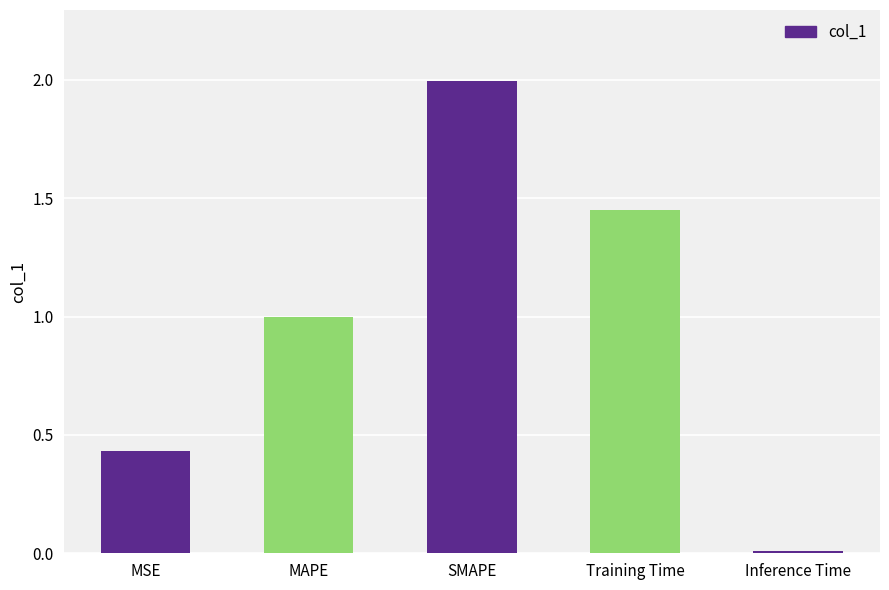

List the labels in order of value, smallest first.

Inference Time, MSE, MAPE, Training Time, SMAPE